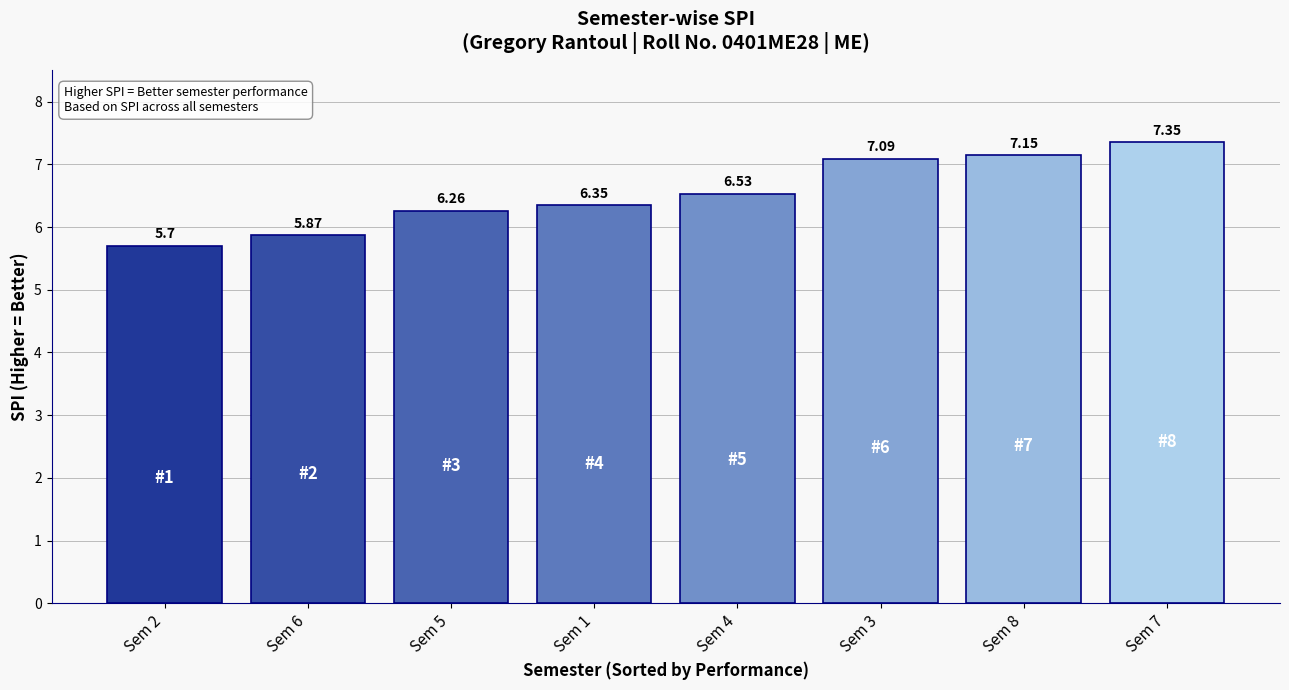

What is the sum of all values?

52.3